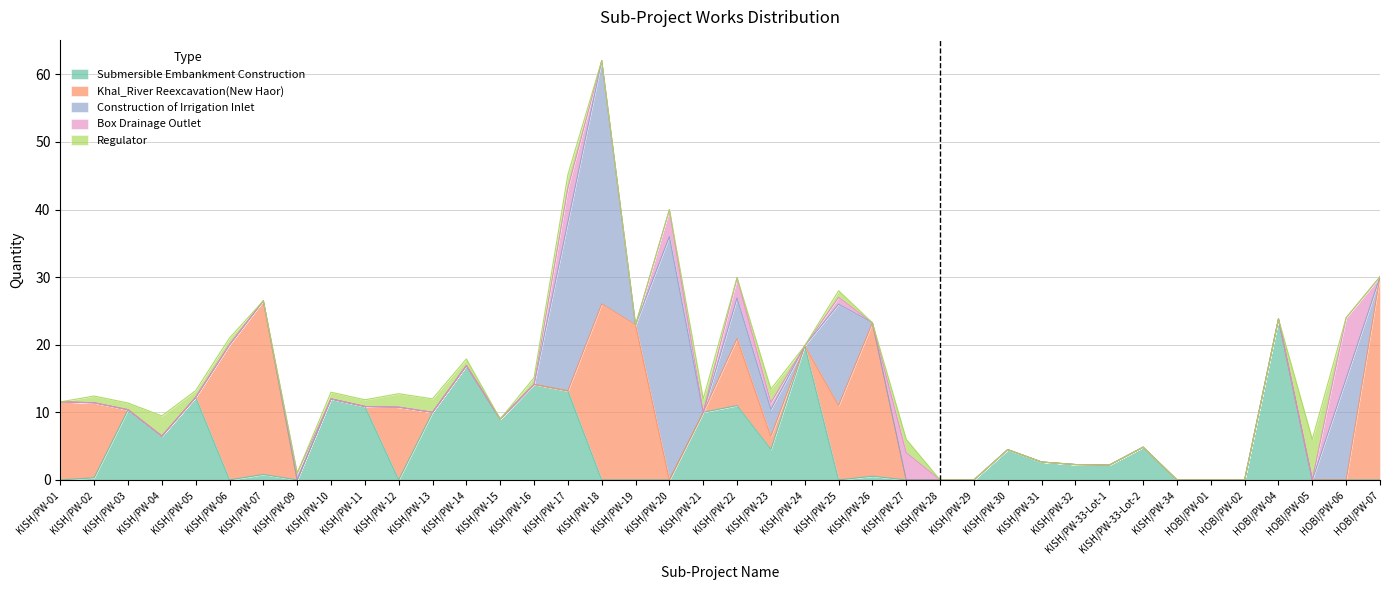

What is the maximum value for Construction of Irrigation Inlet?

36.0